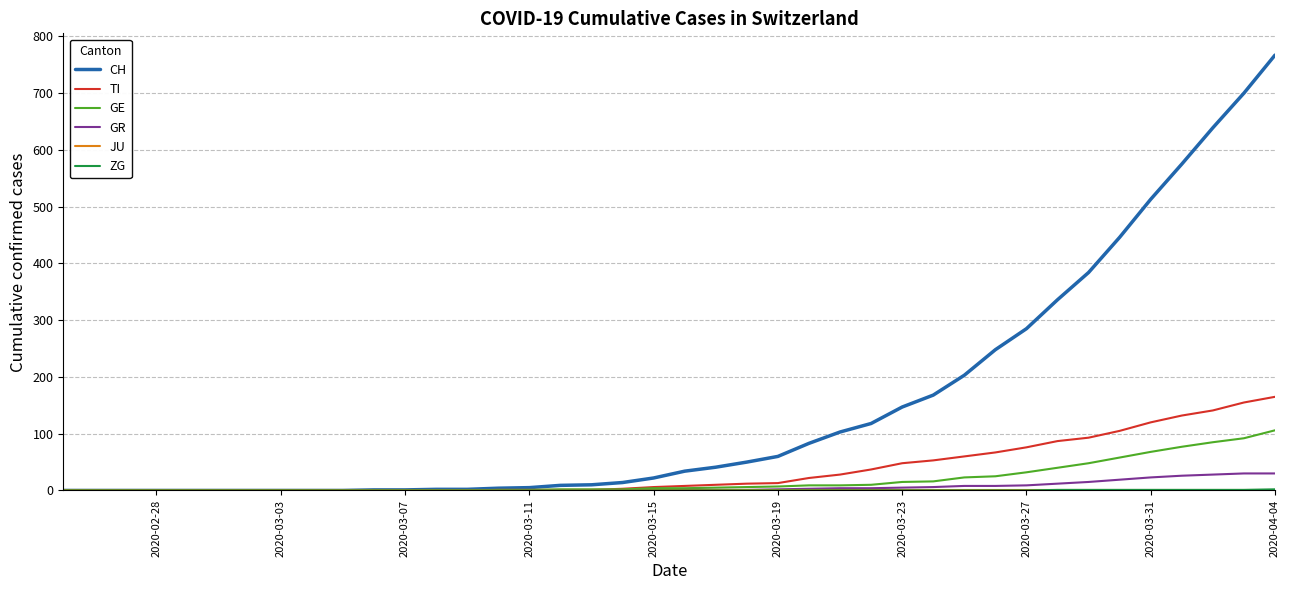

Which series has the largest total across all categories?

CH